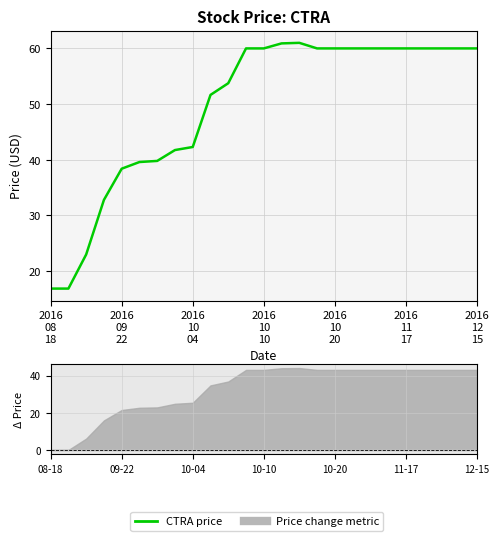

How many data points does each series have?

25